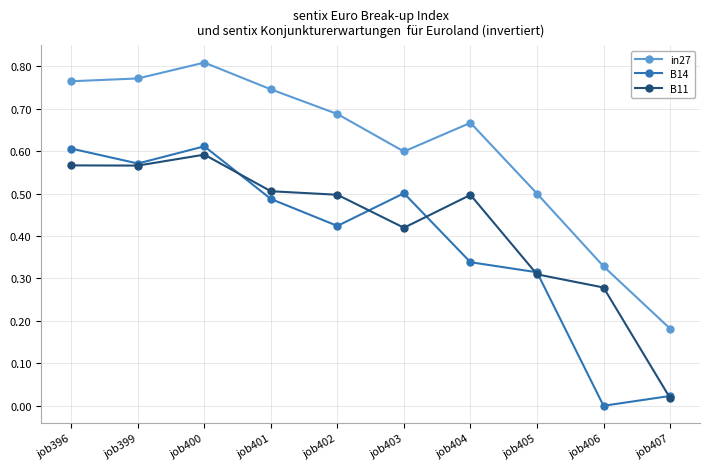

At which label is in27 closest to 0?

job407